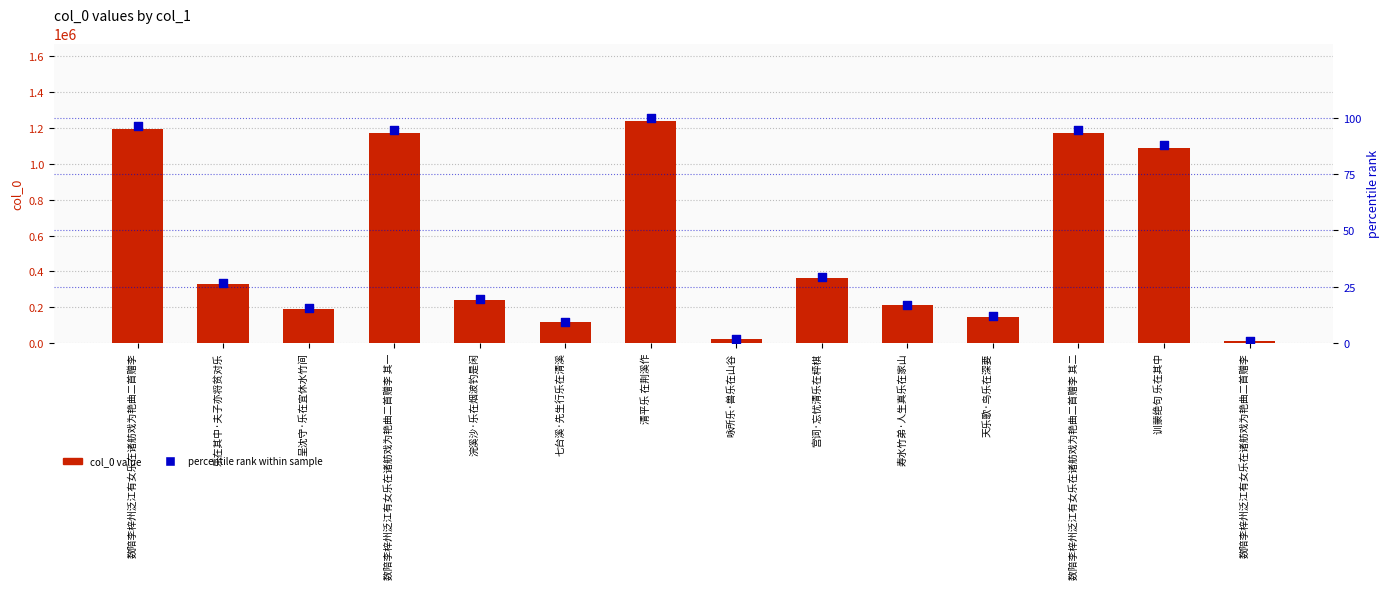

At how many categories does at least one series exceed 430163?

5